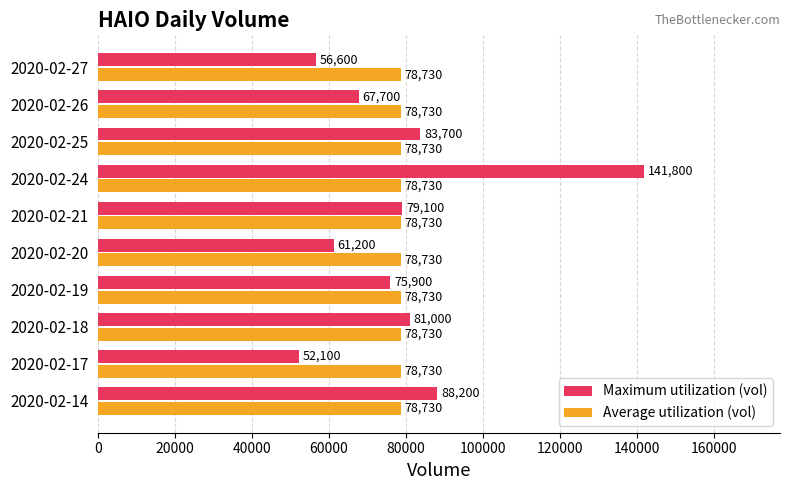

True or false: Average utilization (vol) has a value of 78730 at 2020-02-17.

True